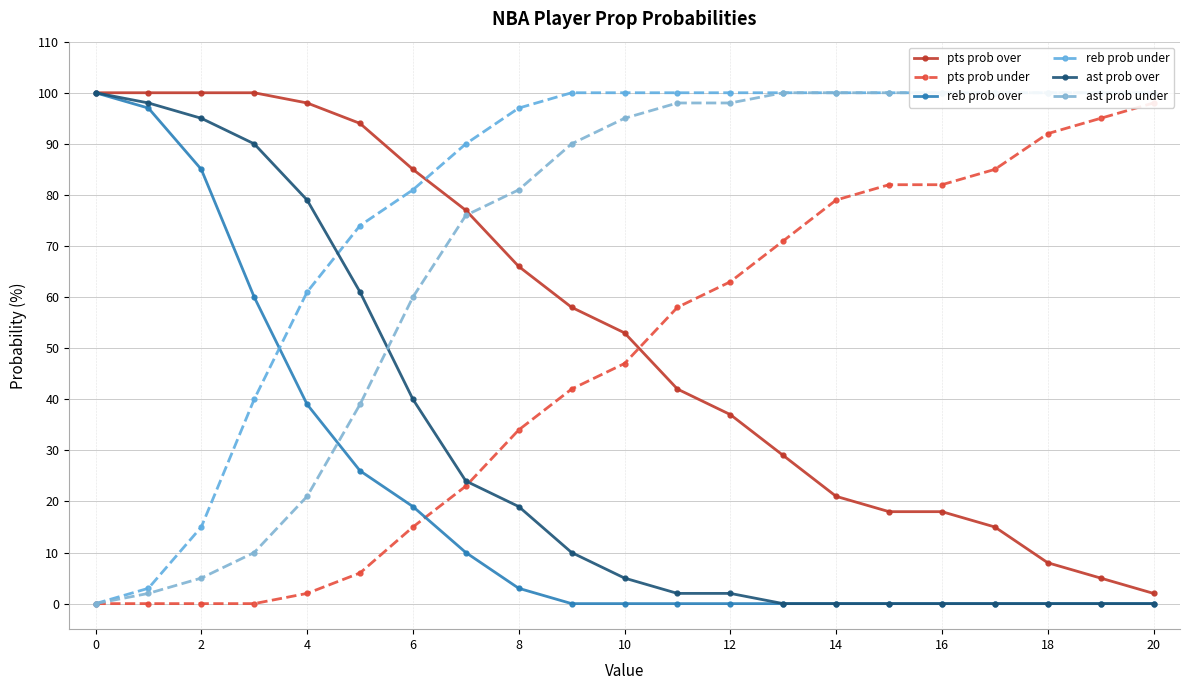

The ast prob over series shows 47 at 16. True or false?

False